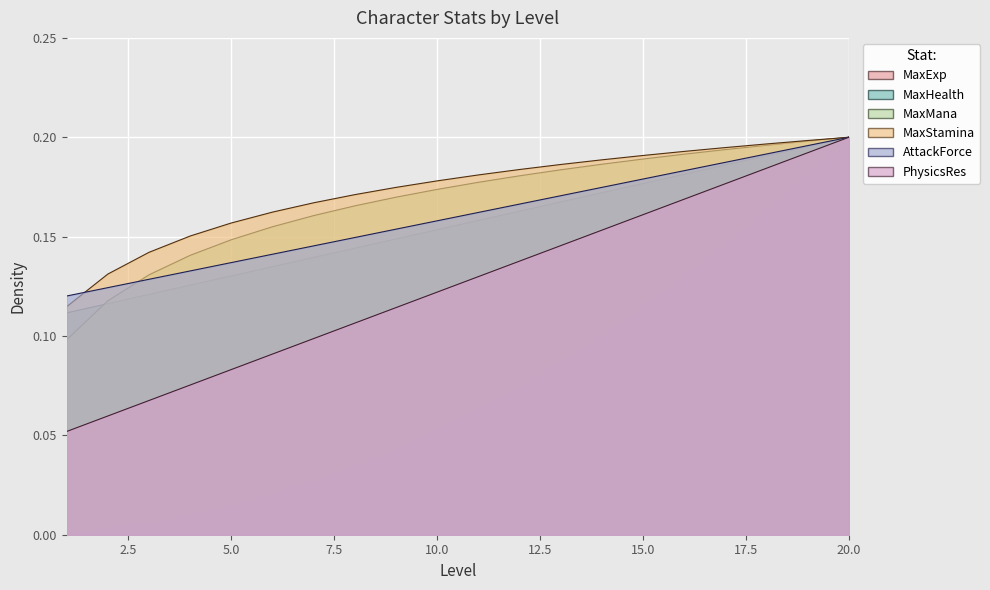

What is the difference between the maximum and minimum values in the MaxExp series?

0.2